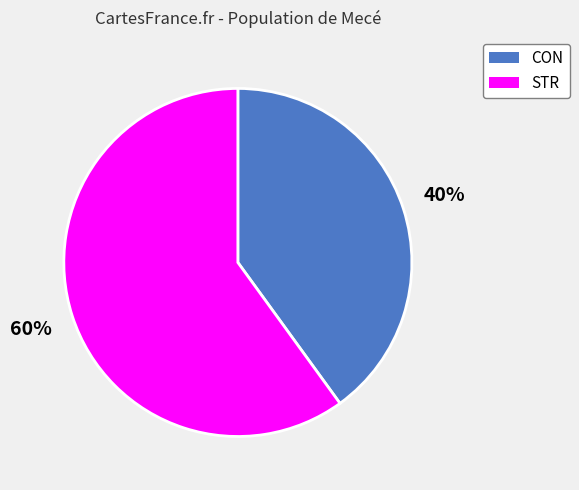

Is there a majority slice in this chart?

Yes